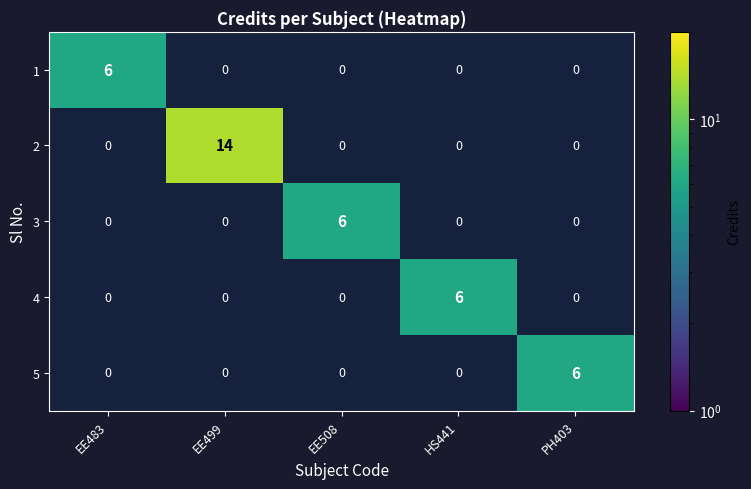

True or false: 3 has a value of 3 at EE508.

False